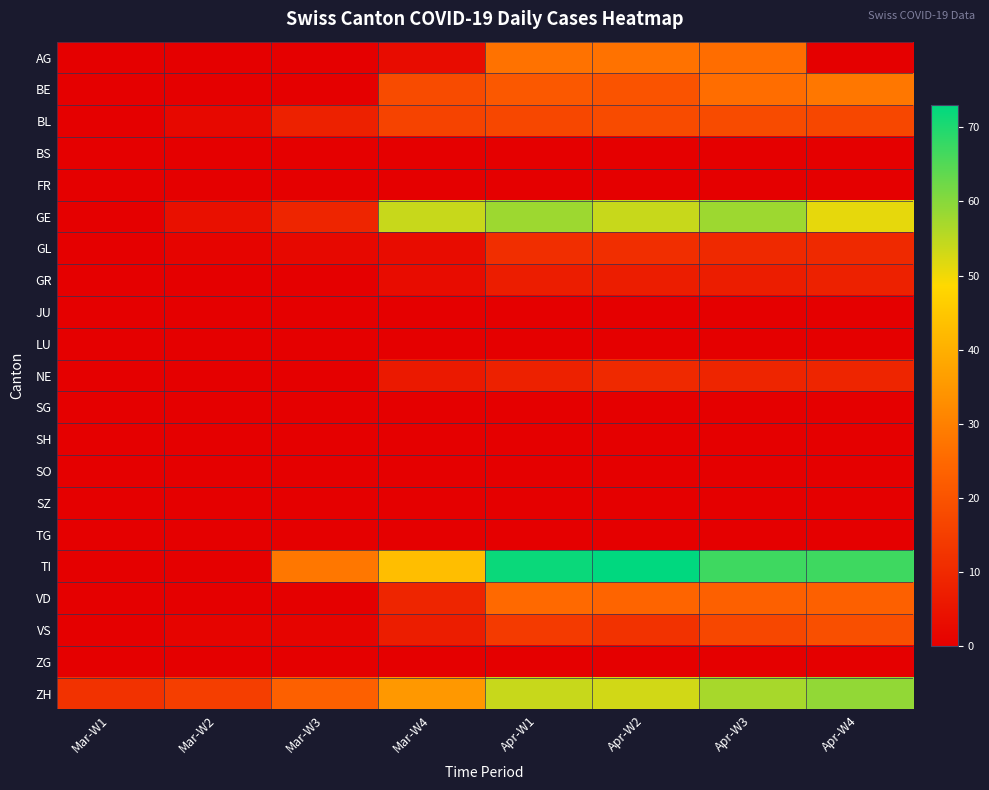

At how many categories does at least one series exceed 39?

5